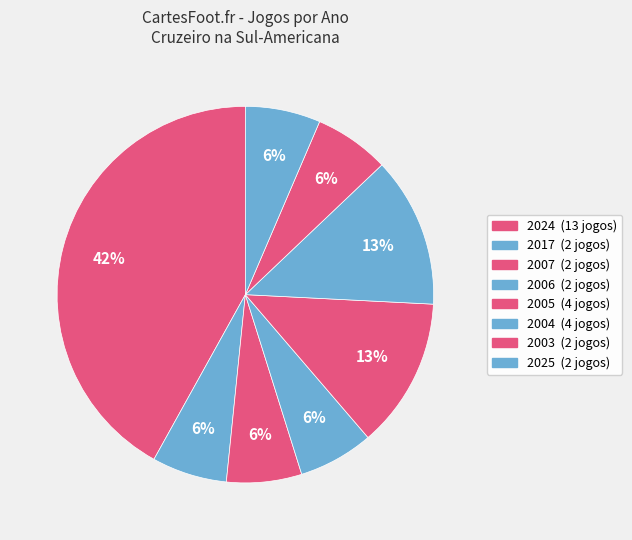

Combined, do 2004 and 2003 account for over 50%?

No